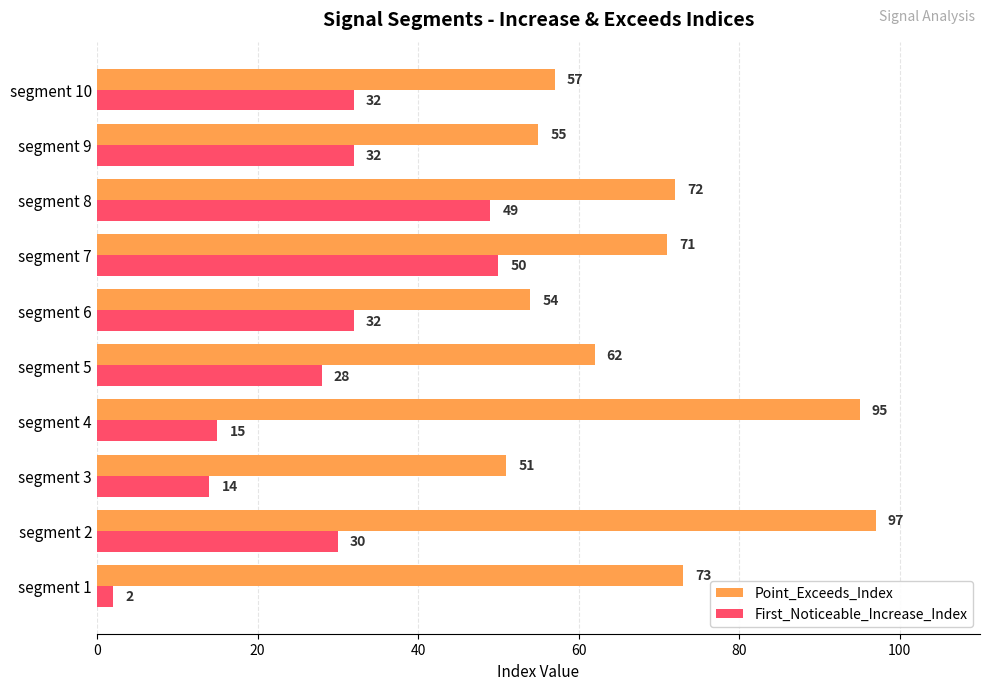

How many values in the Point_Exceeds_Index series are below 71?

5